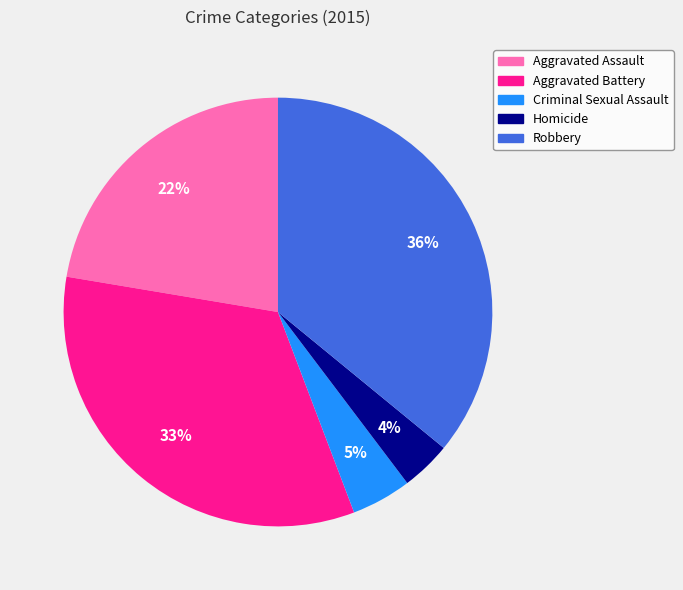

Does Homicide account for over 50% of the chart?

No